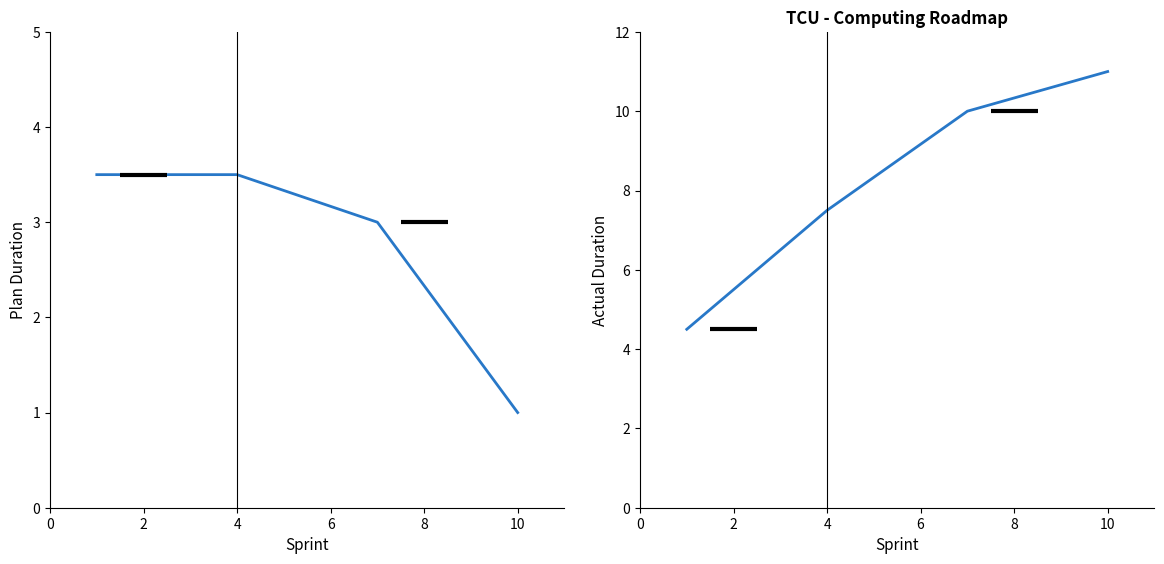

List the series in order of their peak value, highest first.

Plan End Sprint, Plan Duration